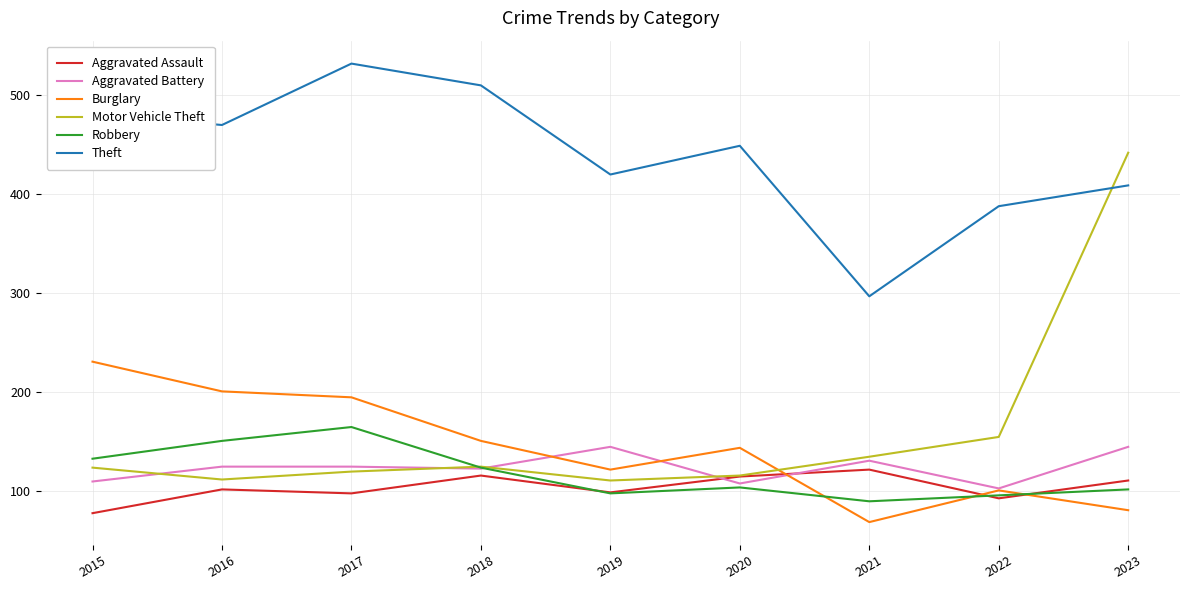

What is the difference between the highest and lowest values at 2017?

434